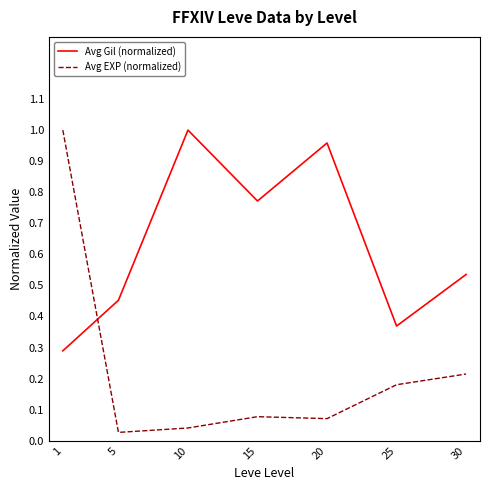

Is it true that Avg Gil (normalized) equals 1.0 at 20?

True